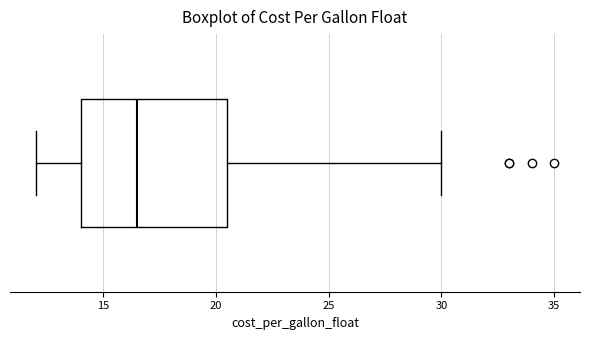

Transcribe this box plot: give where the median line is, the range the box spans, and where the two whiskers end, as read against the x-axis. The values are not printed on the chart, so give them approximately, as read against the axis.

median 16.5, box 14.0 to 20.5, whiskers 12.0 to 30.0